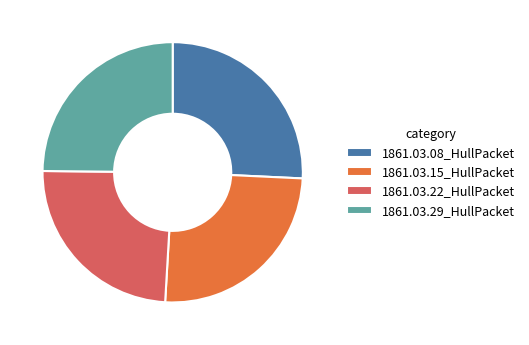

How many slices are in this pie chart?

4